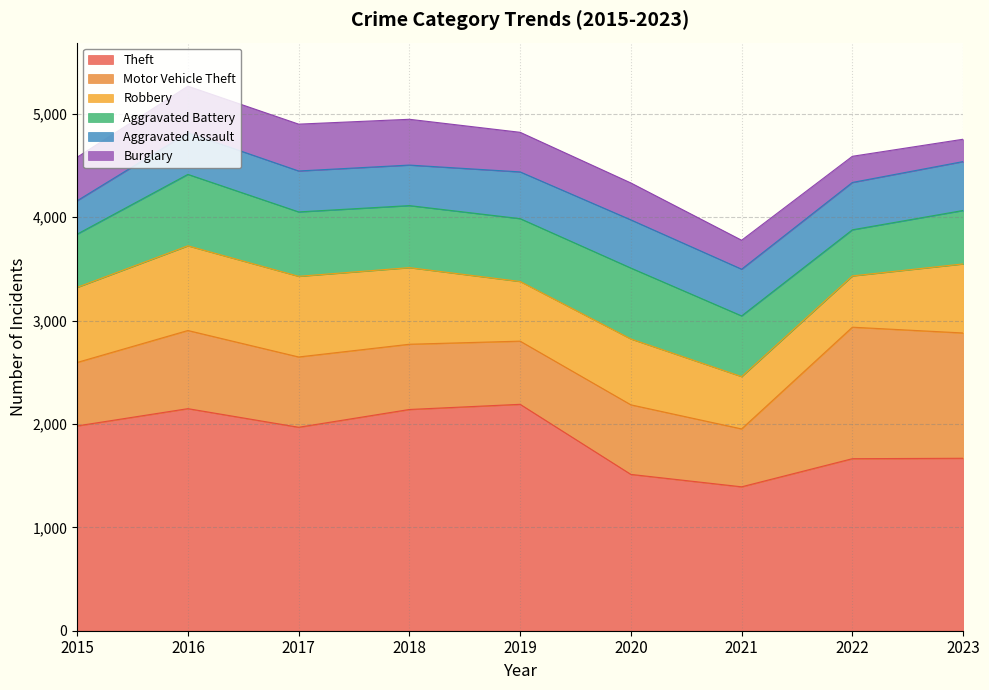

How many values in the Theft series exceed 1968?

4